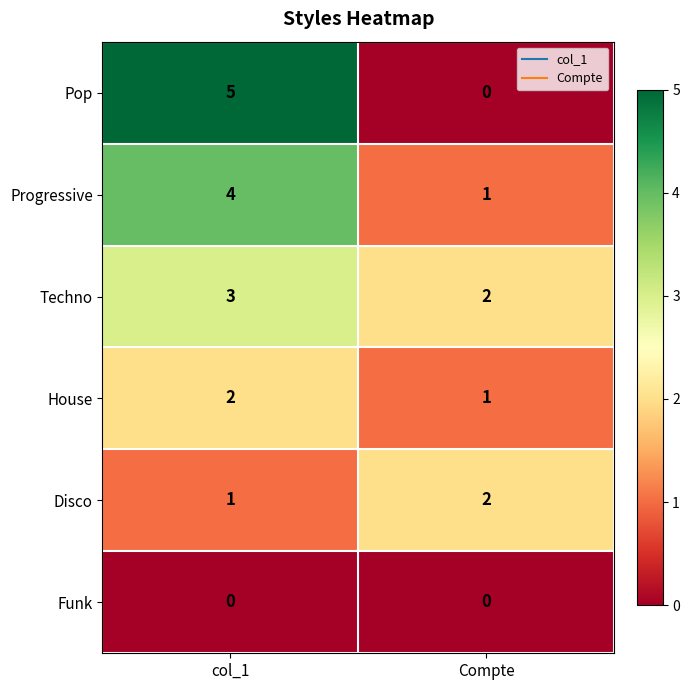

Which series changed the most between col_1 and Compte?

Pop